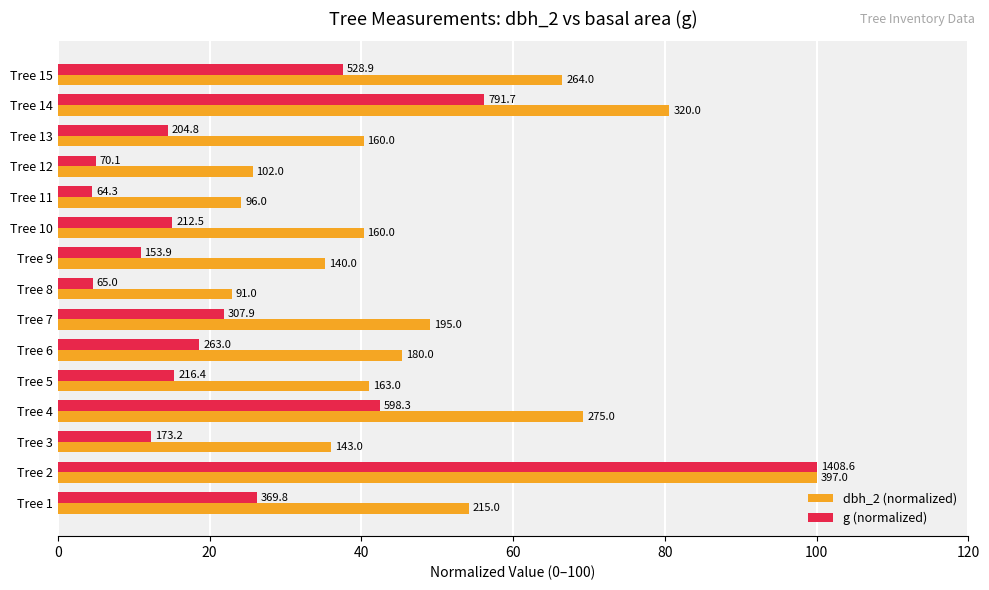

At how many categories does at least one series exceed 97?

1